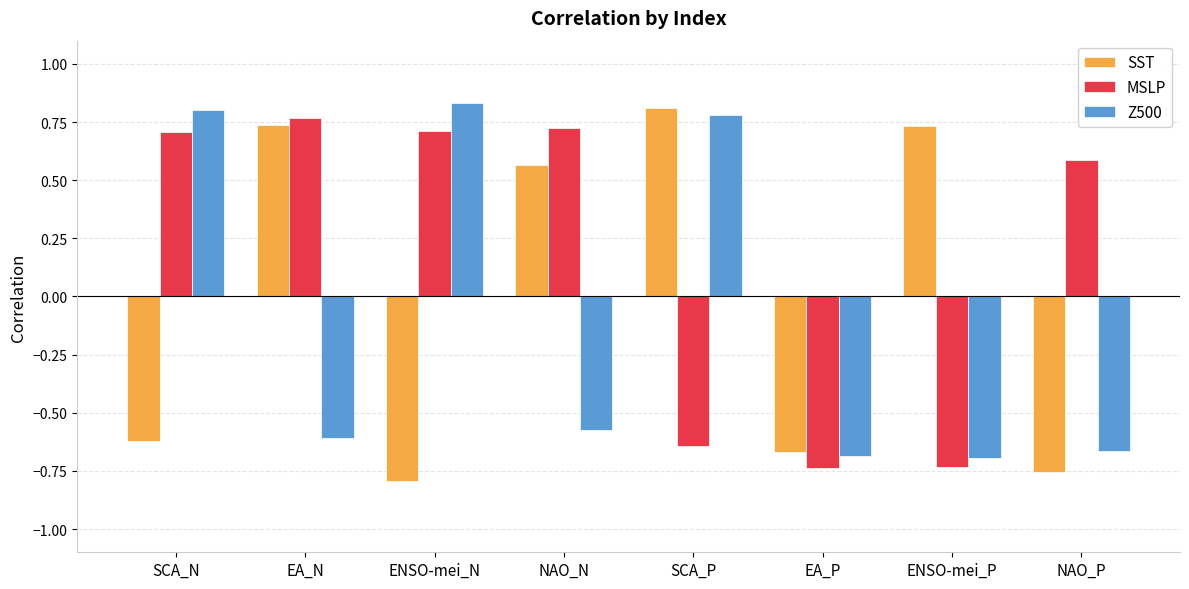

Count the MSLP values in the range 0 to 1.

5